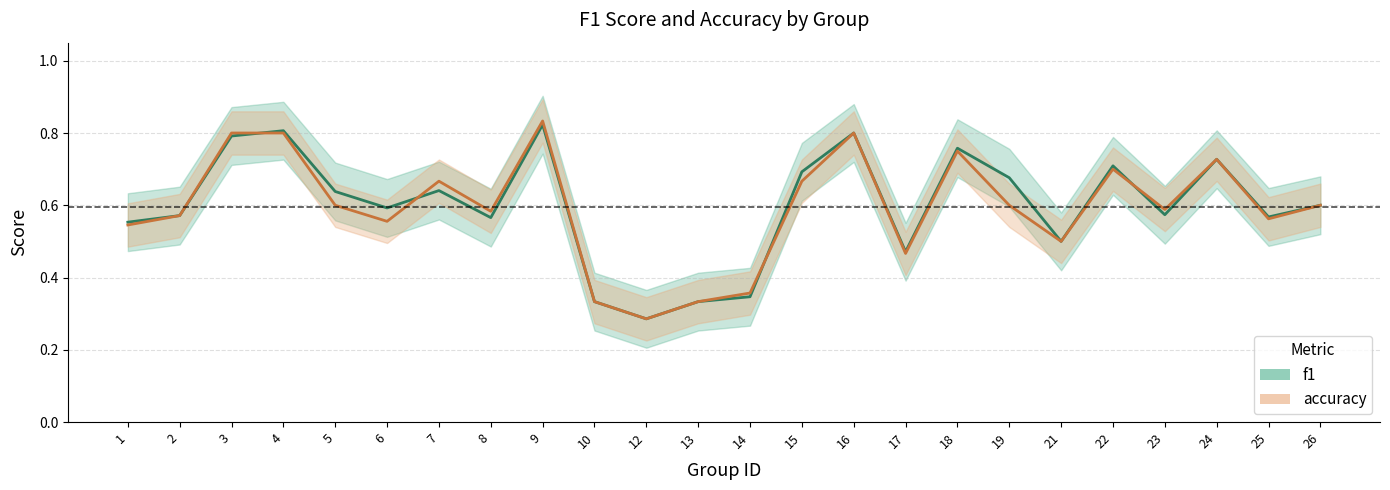

Where is f1 nearest to the value 0?

12